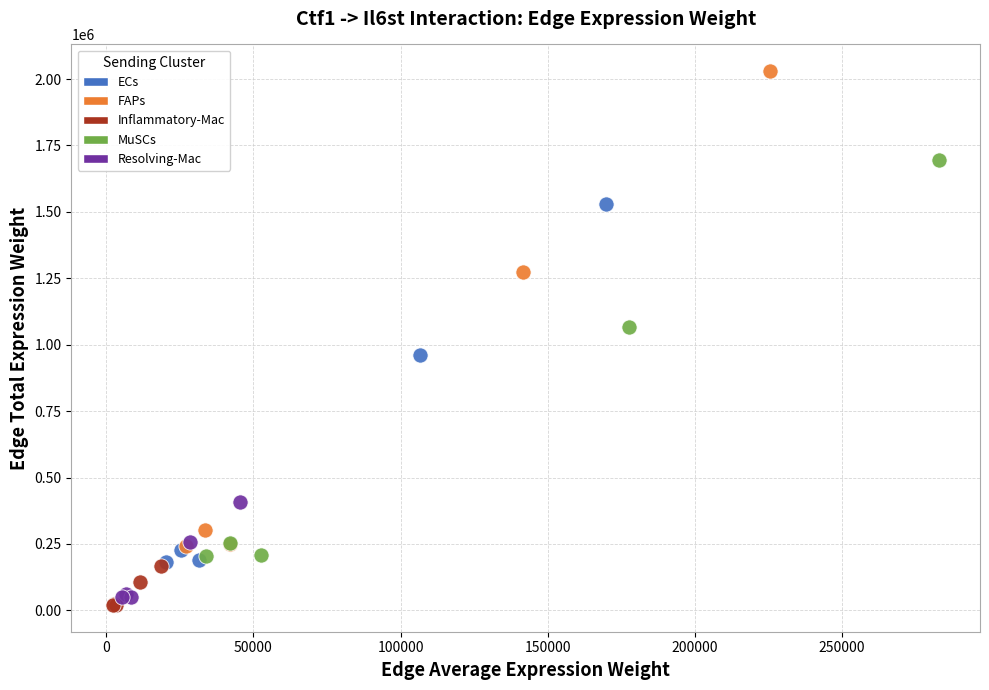

Which series has the largest Y range (max minus min)?

FAPs